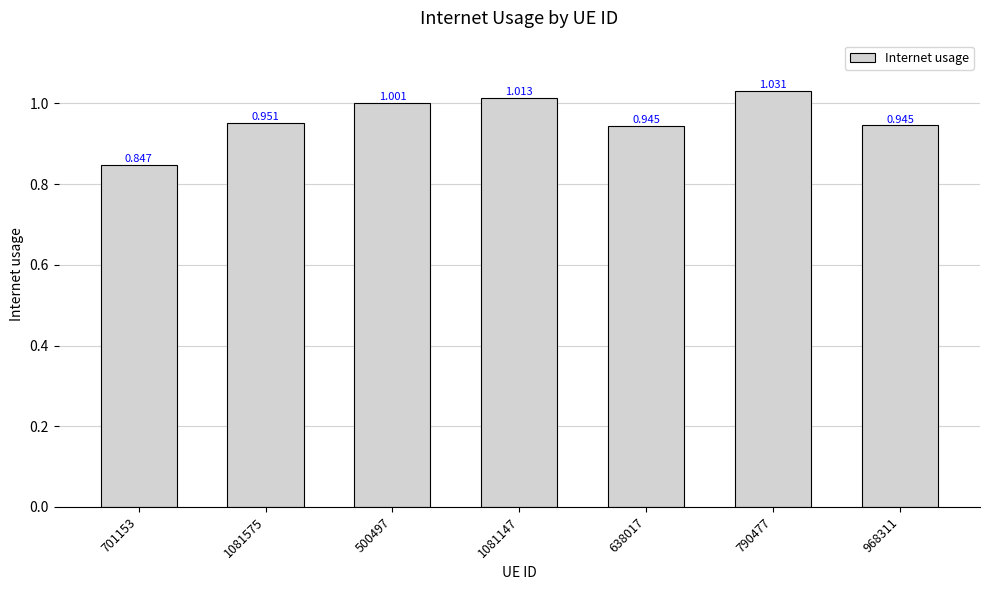

What is the difference between the second highest and minimum values?

0.2